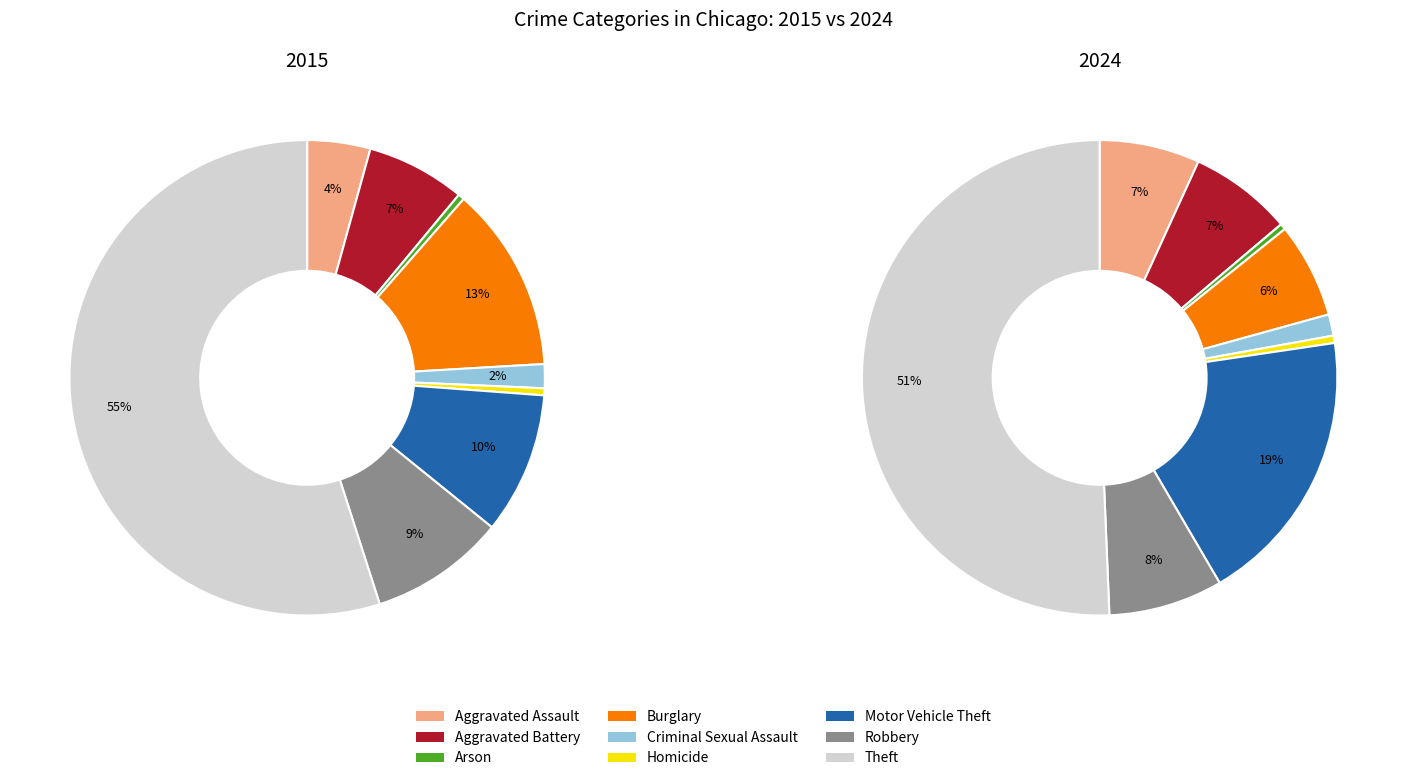

What is the smallest slice in the pie chart?

Arson